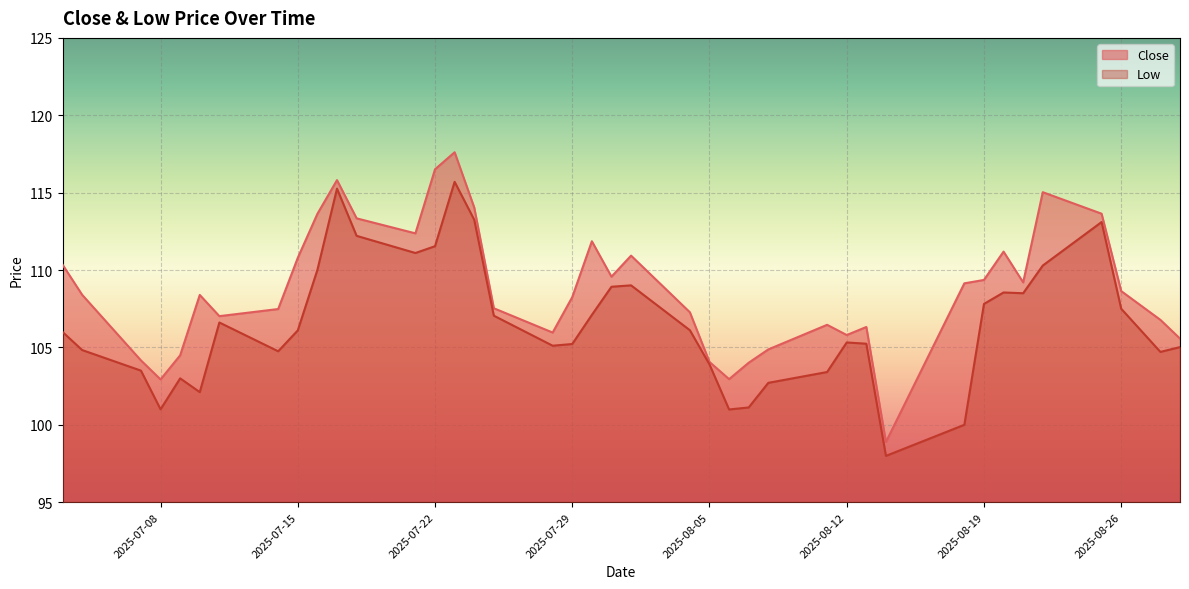

Which series changed the most between 2025-07-16 and 2025-08-25?

Low